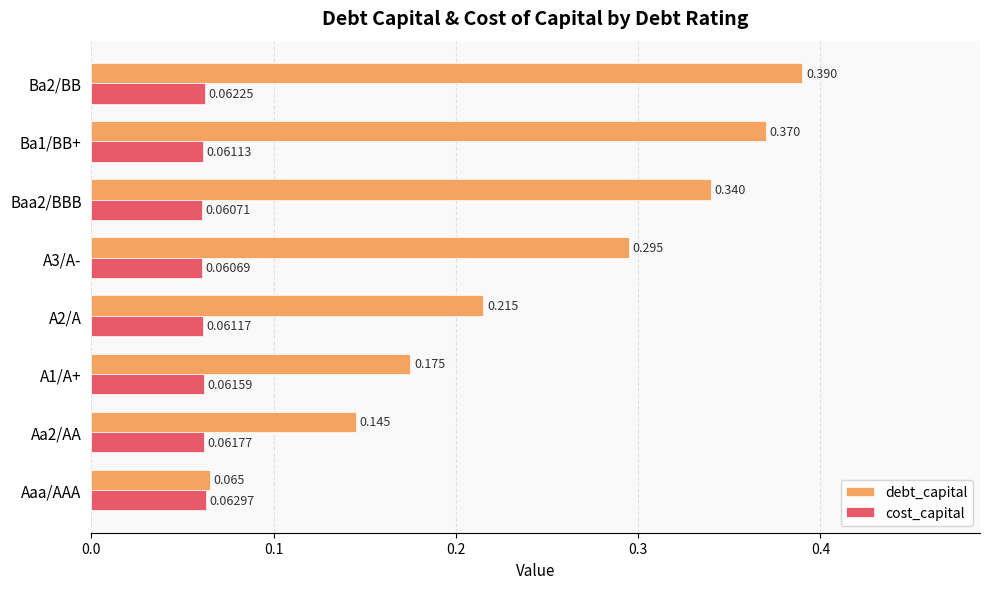

Where is debt_capital nearest to the value 0?

Aaa/AAA